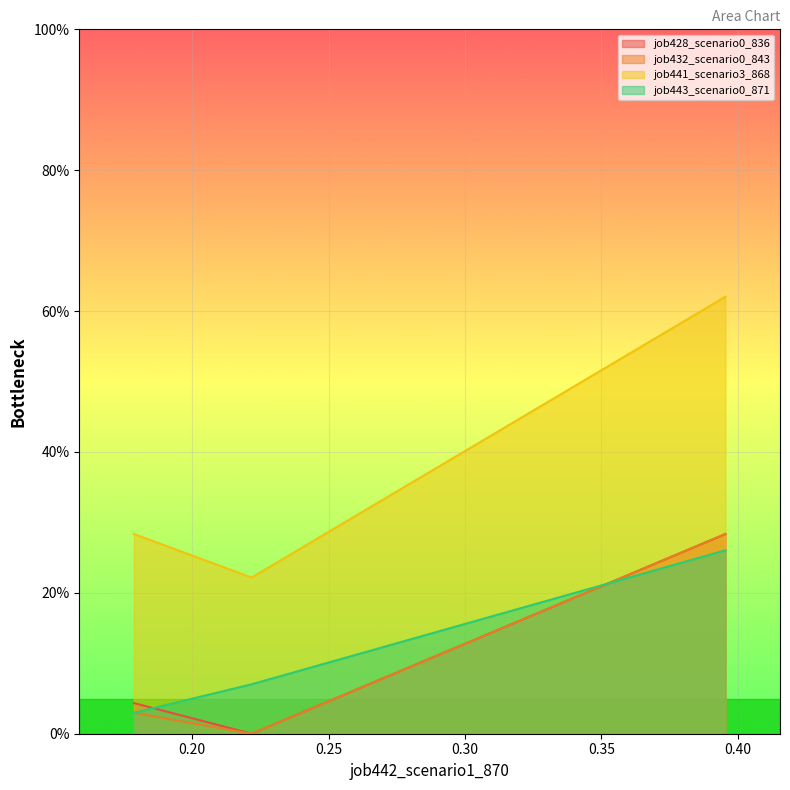

At which category does the chart reach its minimum across all series?

0.2217764832607949